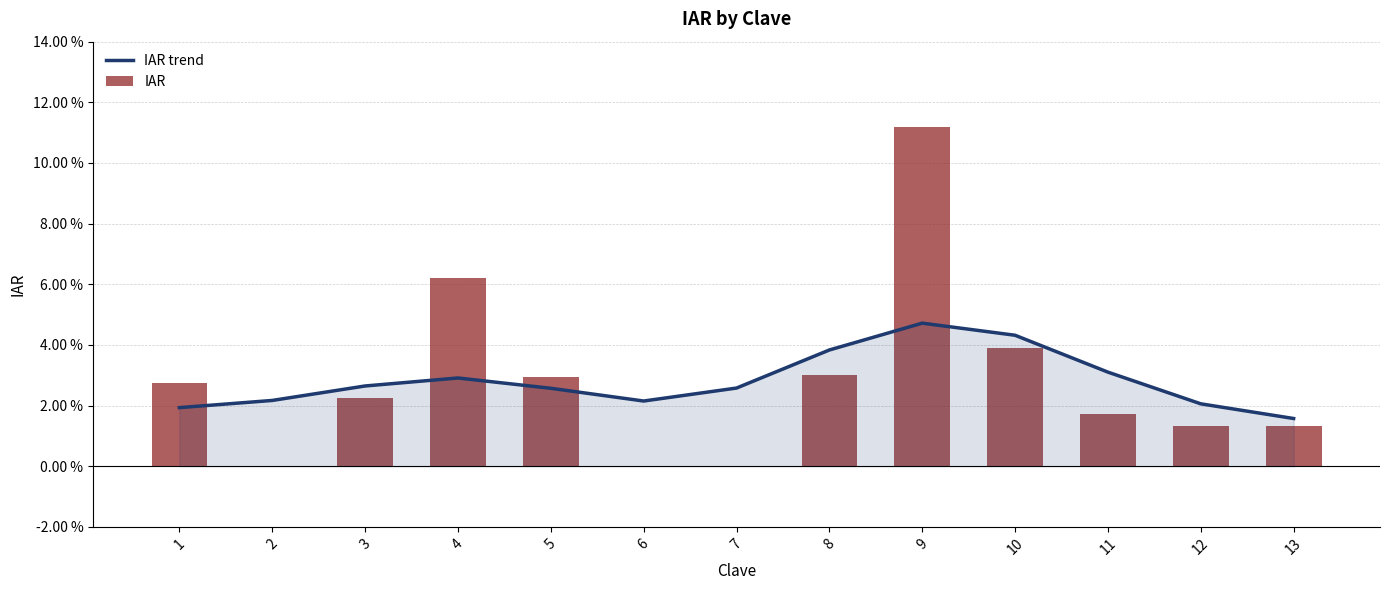

What is the value of the IAR bar at the 8th from the left?

3.0